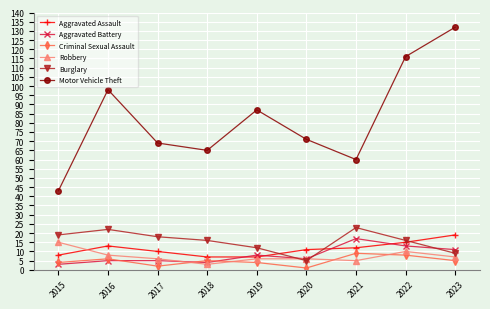

At which label is Motor Vehicle Theft closest to 87?

2019